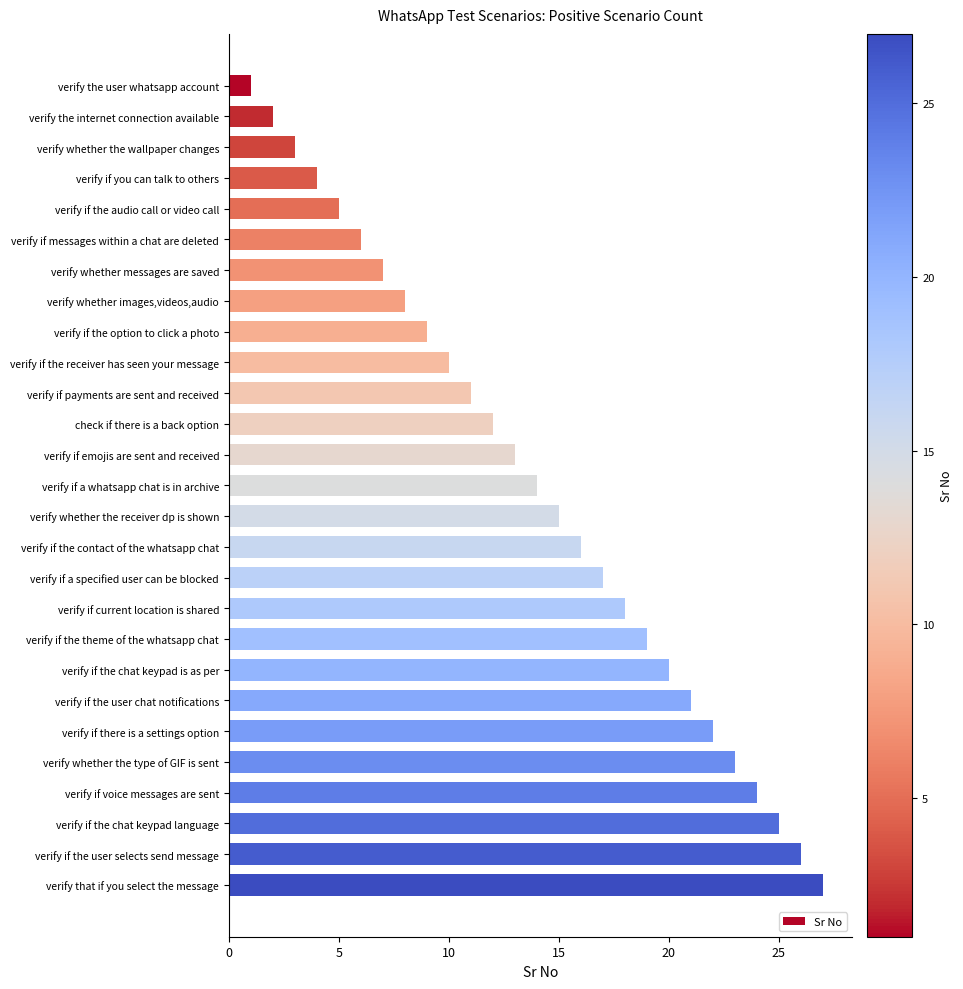

What is the change in value from verify if emojis are sent and received to verify if the user chat notifications?

+8